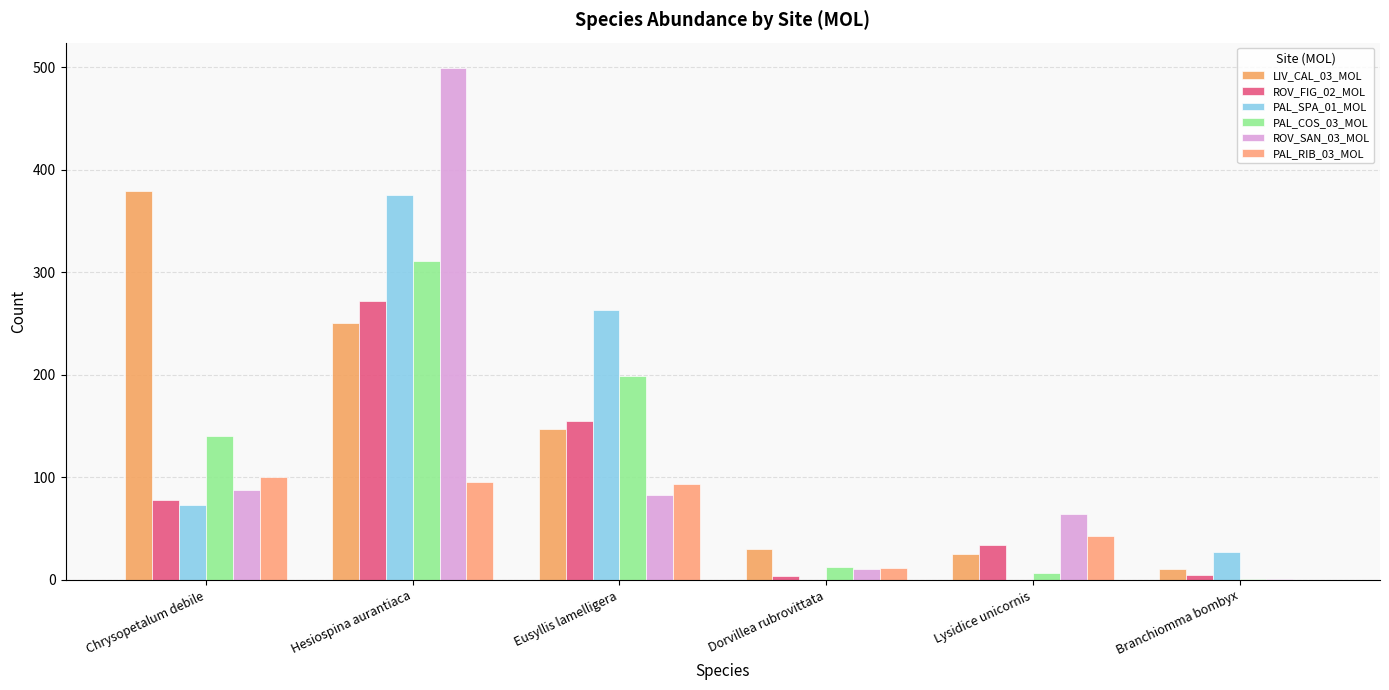

At how many categories does at least one series exceed 461?

1